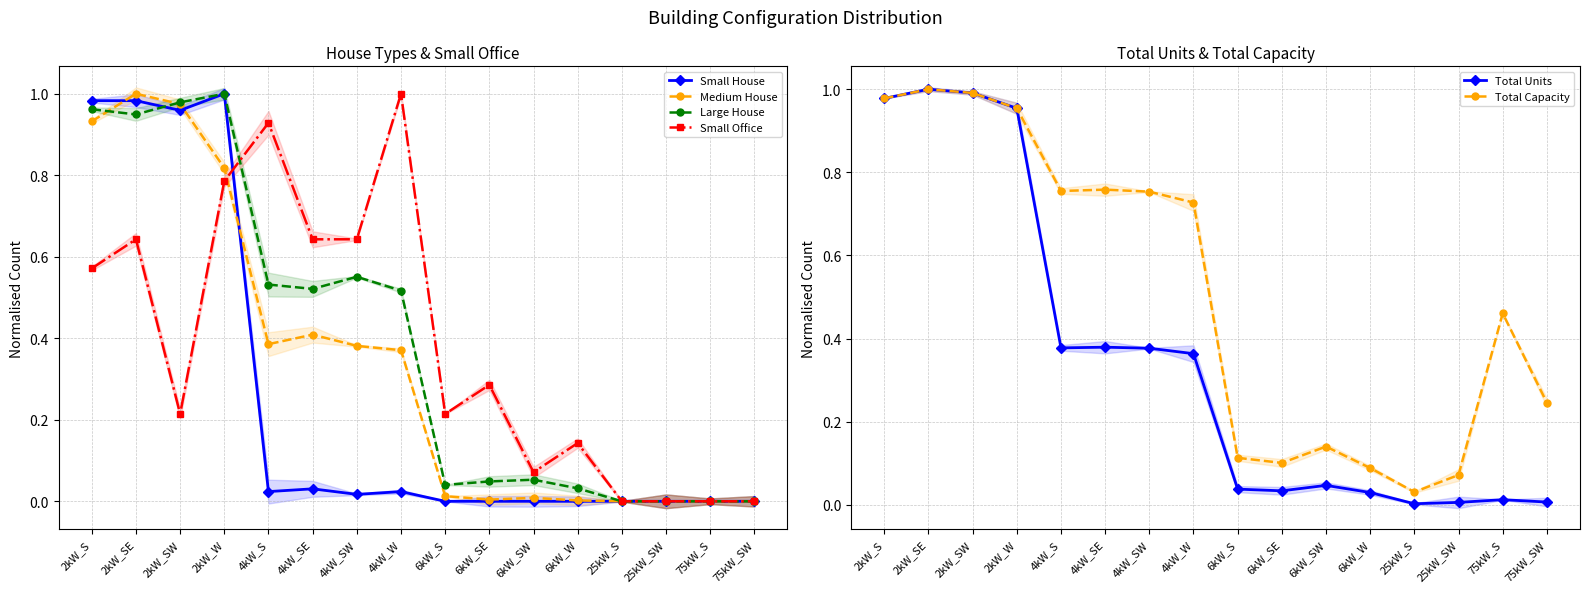

Between which two adjacent categories do Total Capacity and Small Office first intersect?

2kW_W and 4kW_S